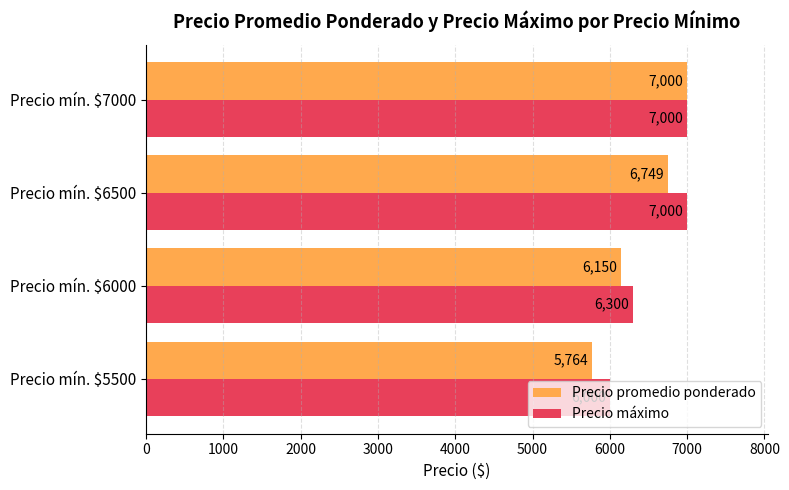

What is the highest value of the Precio máximo series?

7000